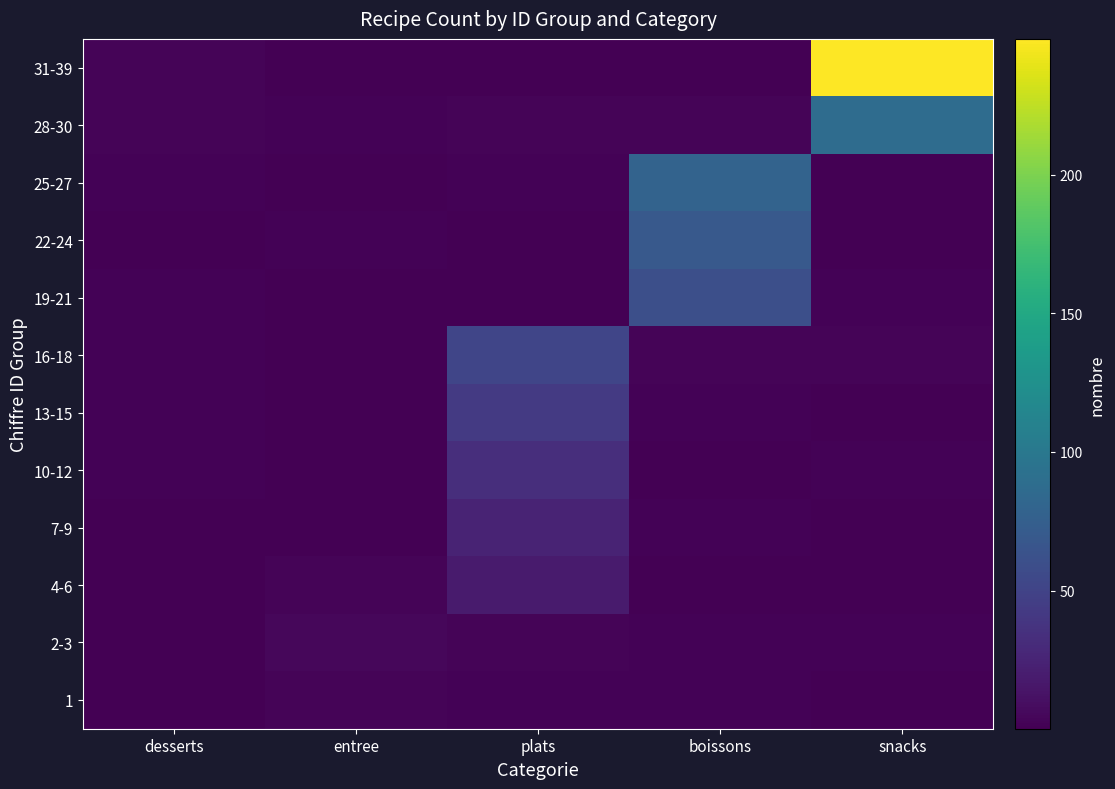

Which category has the highest value across all series?

snacks